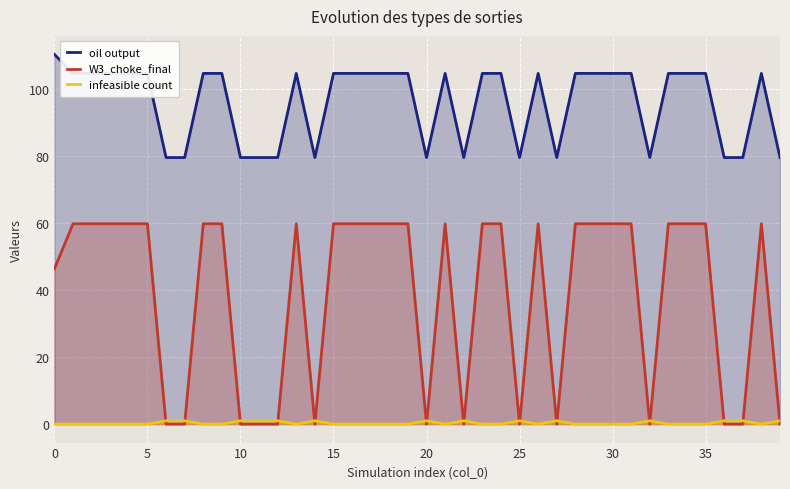

Rank the series by their average value, from lowest to highest.

infeasible count, W3_choke_final, oil output